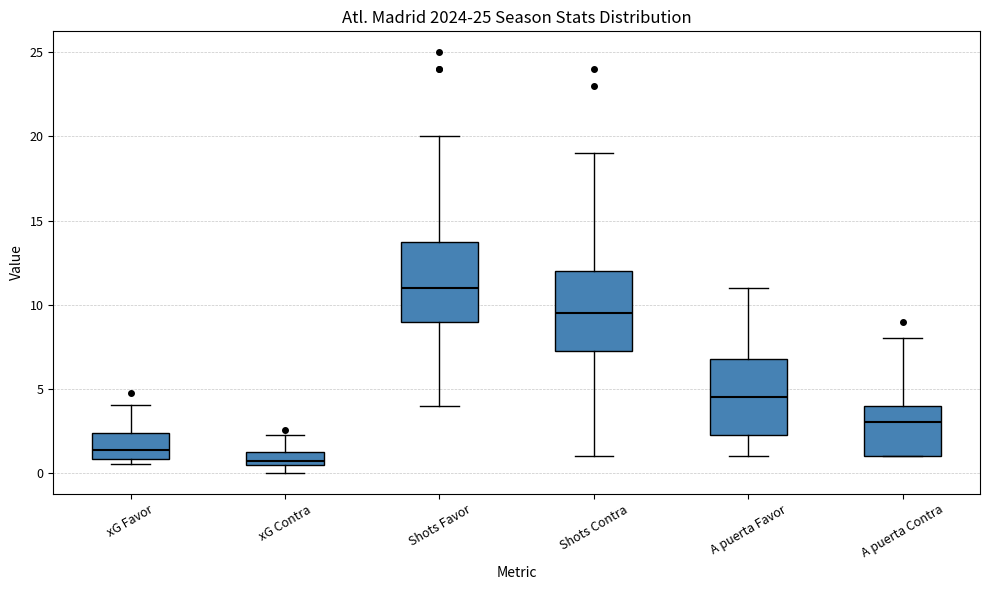

Reading left to right, read every box against the y-axis: the position of its median line, the range the box covers, and the ends of its whiskers. The values are not printed on the chart, so give them approximately, as read against the axis.

xG Favor: median 1.5, box 1.0 to 2.5, whiskers 0.5 to 4.0
xG Contra: median 0.5 (just above the box's lower edge), box 0.5 to 1.5, whiskers 0.0 to 2.0
Shots Favor: median 11.0, box 9.0 to 14.0, whiskers 4.0 to 20.0
Shots Contra: median 9.5, box 7.5 to 12.0, whiskers 1.0 to 19.0
A puerta Favor: median 4.5, box 2.5 to 7.0, whiskers 1.0 to 11.0
A puerta Contra: median 3.0, box 1.0 to 4.0, whiskers 1.0 to 8.0